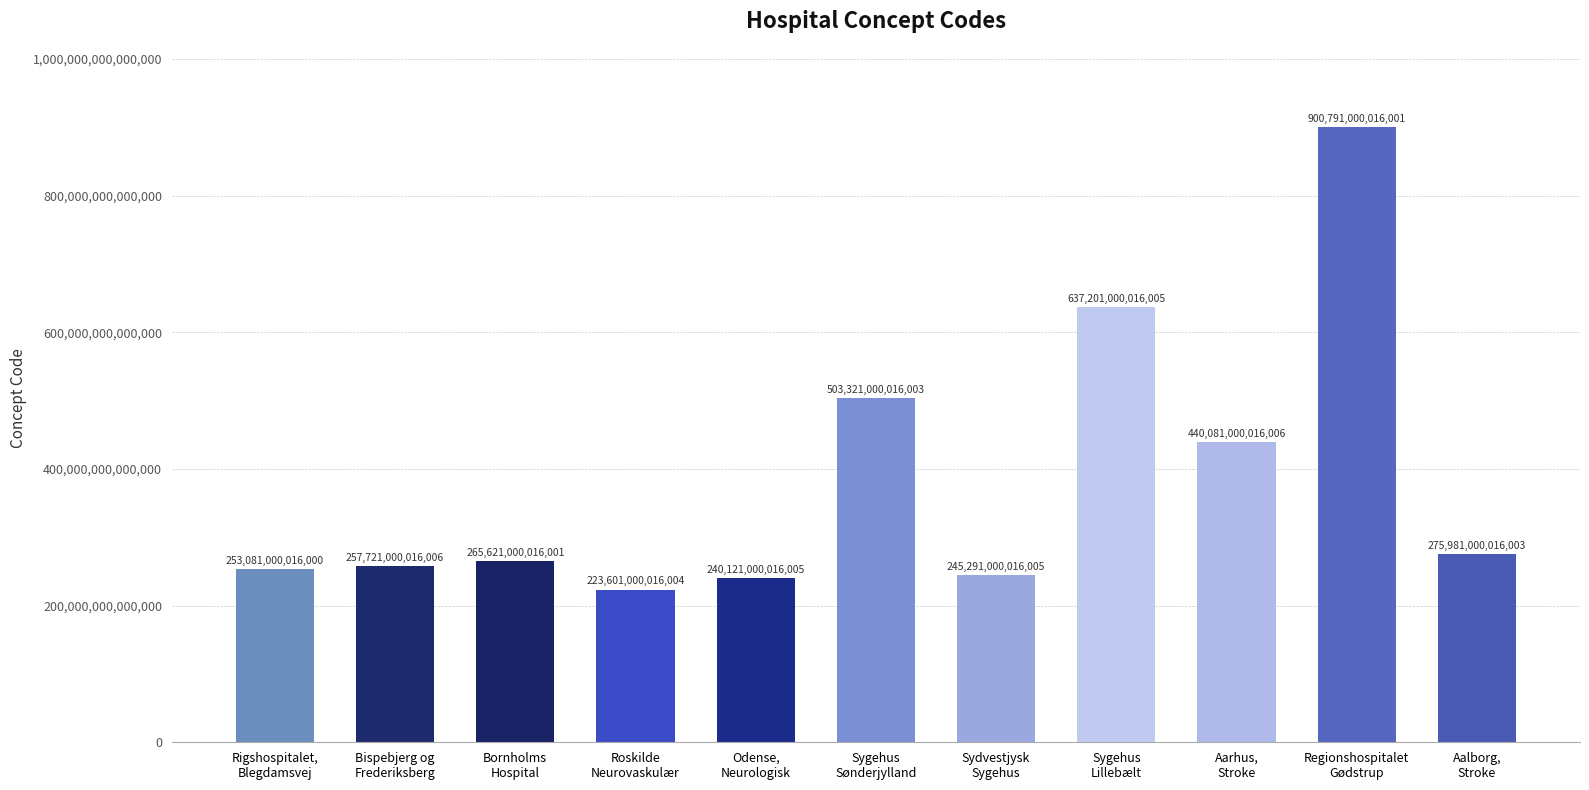

Which label corresponds to the smallest value in the chart?

Roskilde
Neurovaskulær